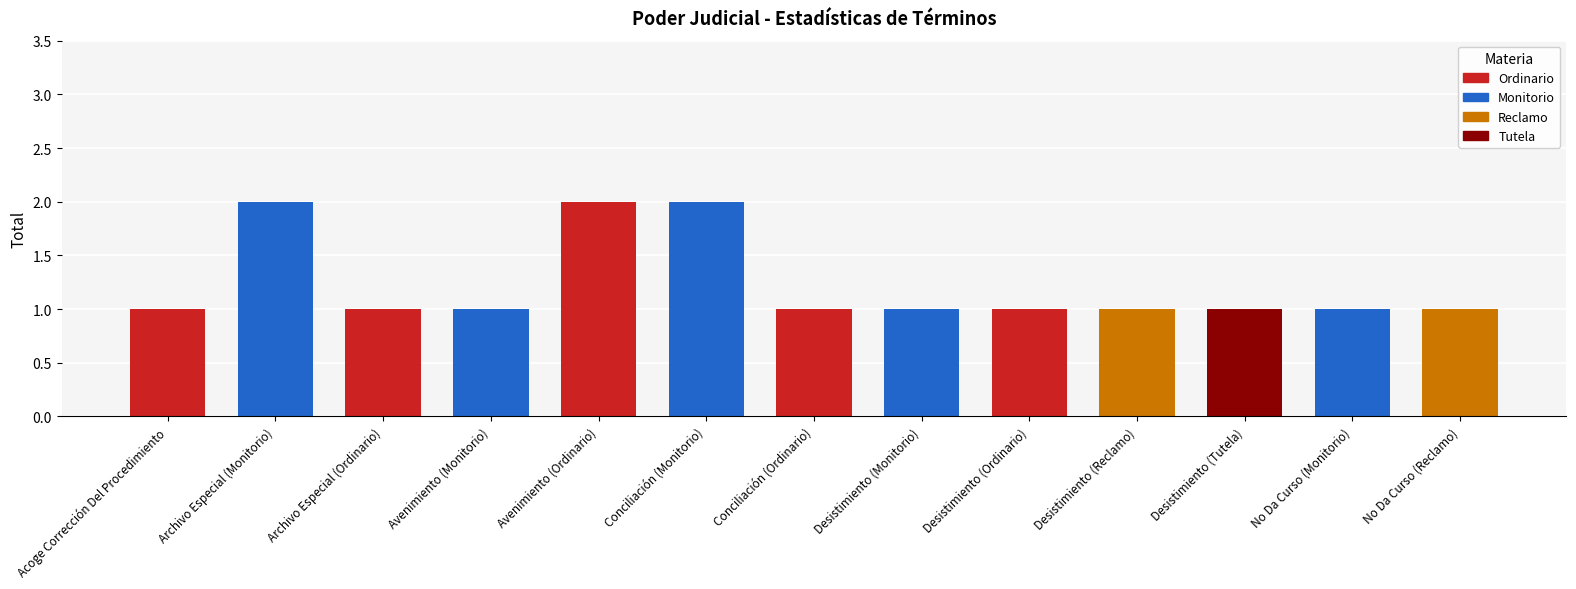

How many values are between 1 and 2?

13